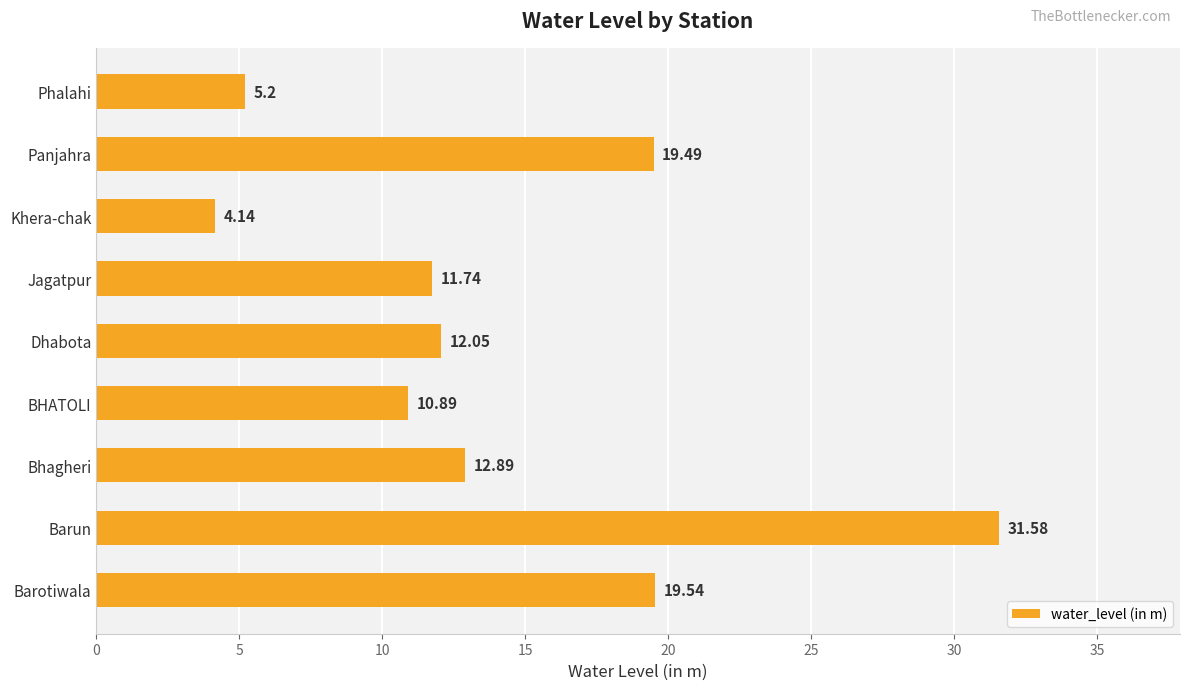

How many values are below 12?

4